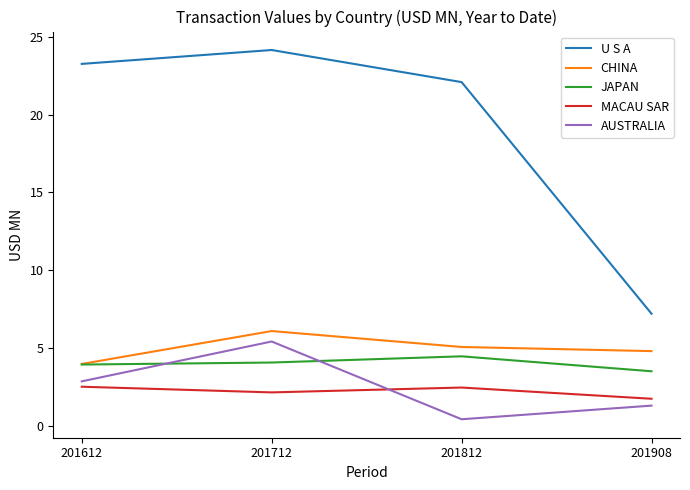

How many series are shown in this chart?

5